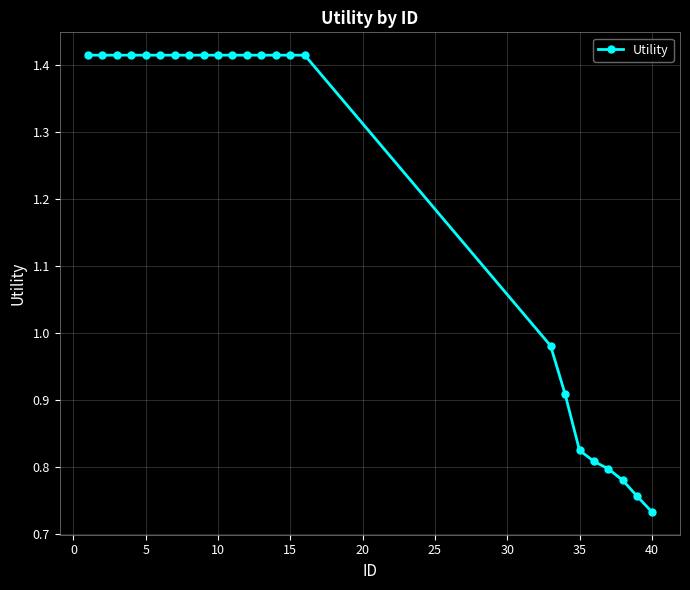

What is the sum of all values?

29.2